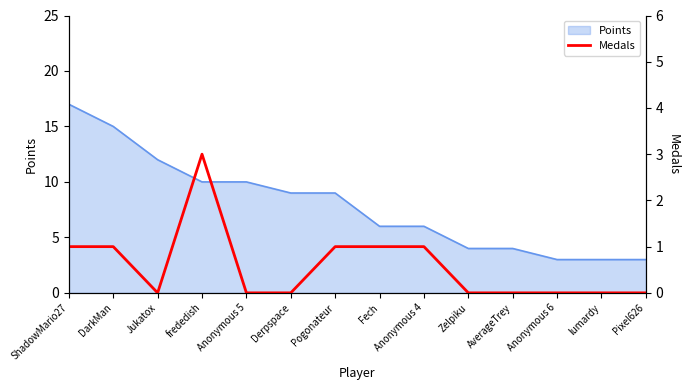

True or false: the data has more than 2 interior local peaks.

False